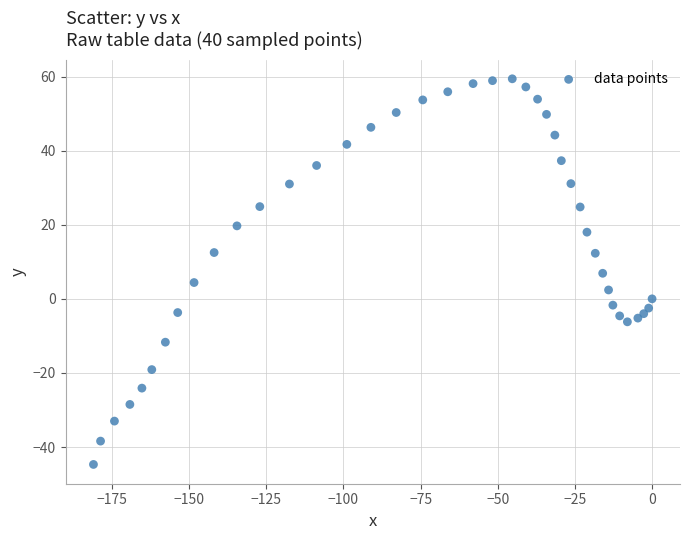

What is the range of Y values (max minus min)?

104.1